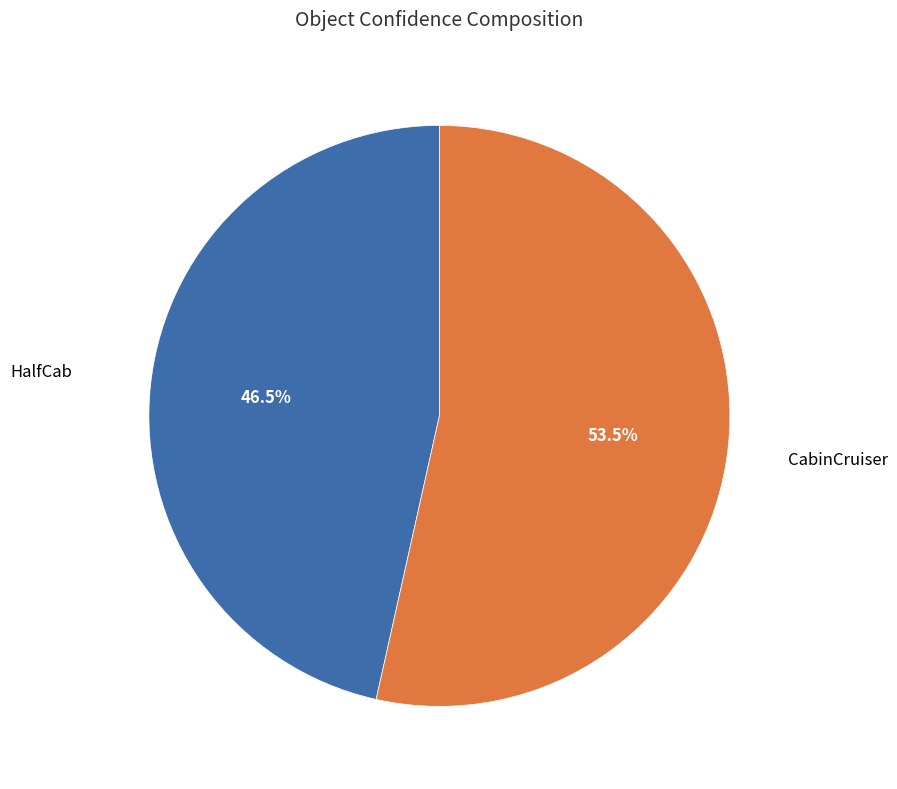

Combined, what portion of the pie is CabinCruiser and HalfCab?

100.0%